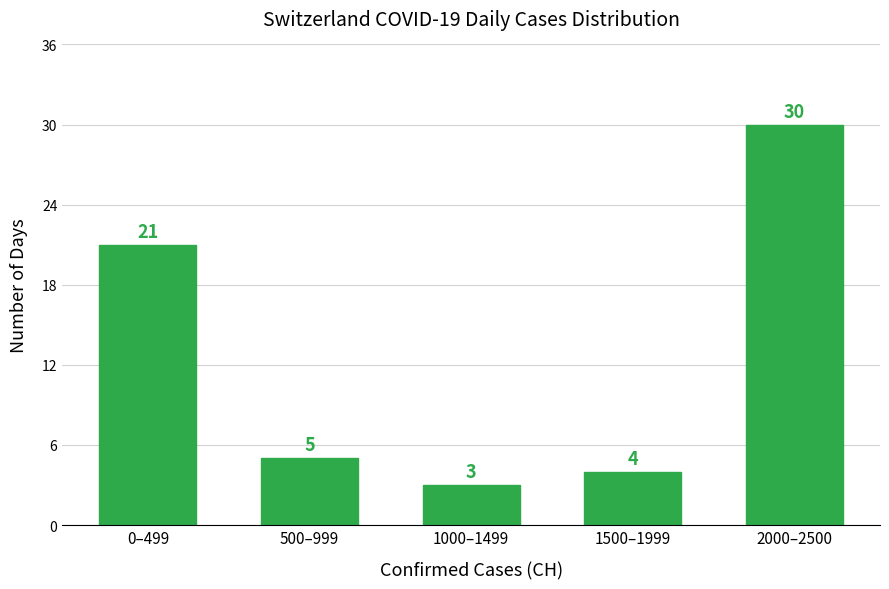

Reading left to right, transcribe all the data shown in this chart.

0–499=21	500–999=5	1000–1499=3	1500–1999=4	2000–2500=30